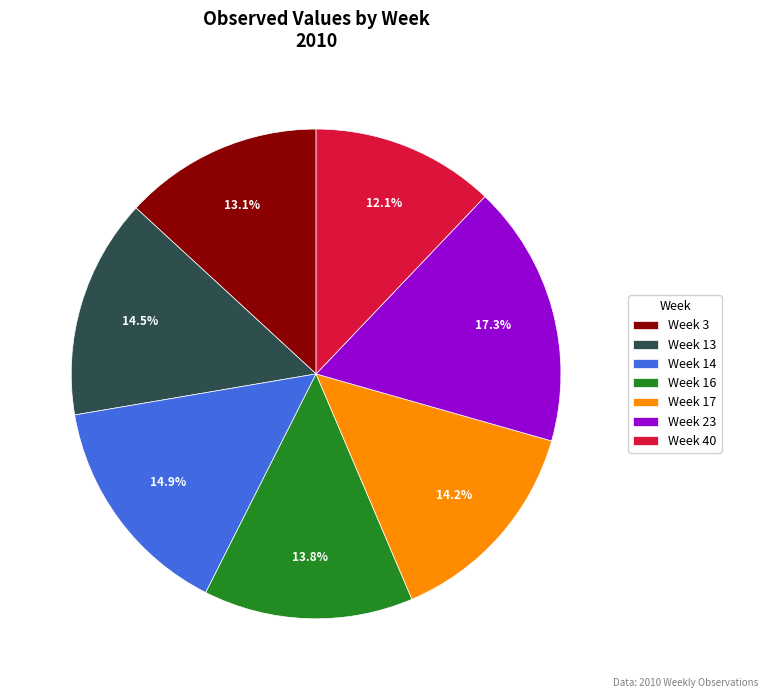

To the nearest percent, what portion does Week 3 represent?

13%